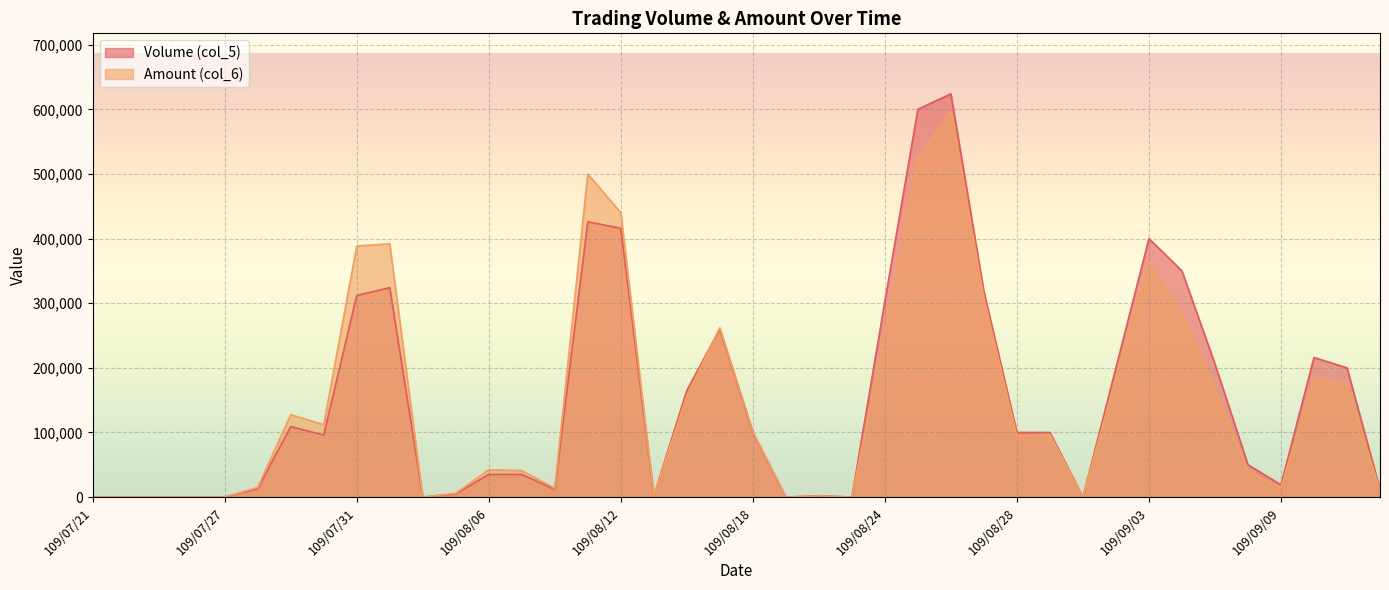

How many positive values does the Volume (col_5) series have?

31